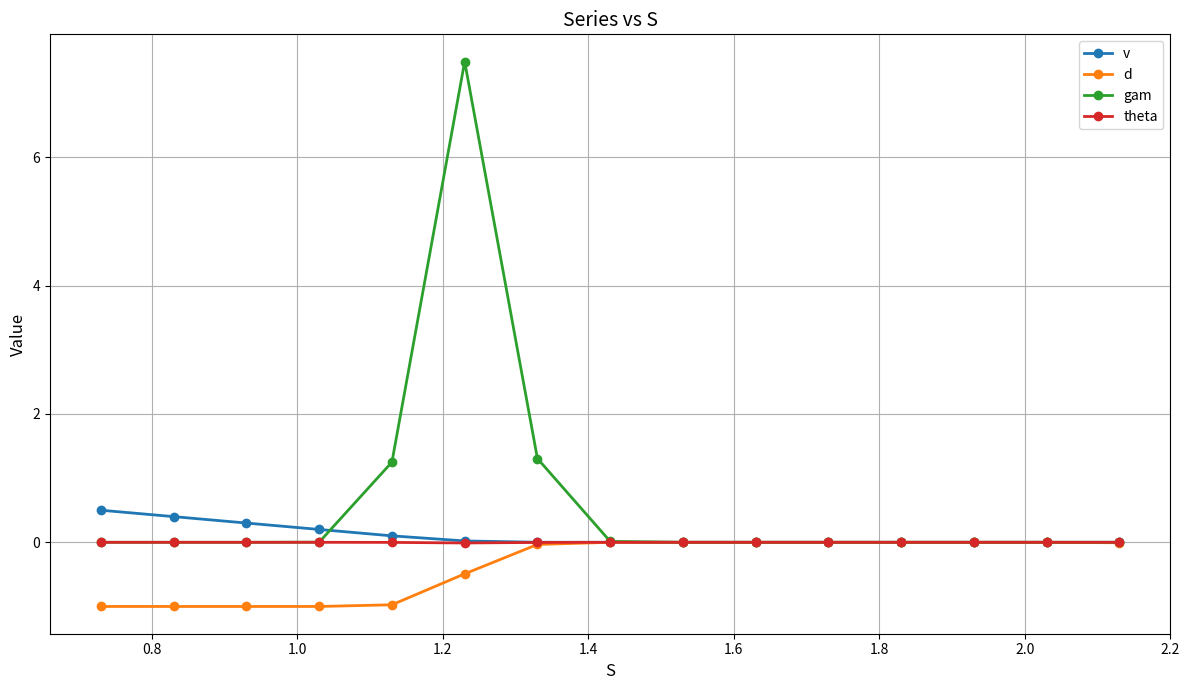

What is the maximum value shown in the chart?

7.5